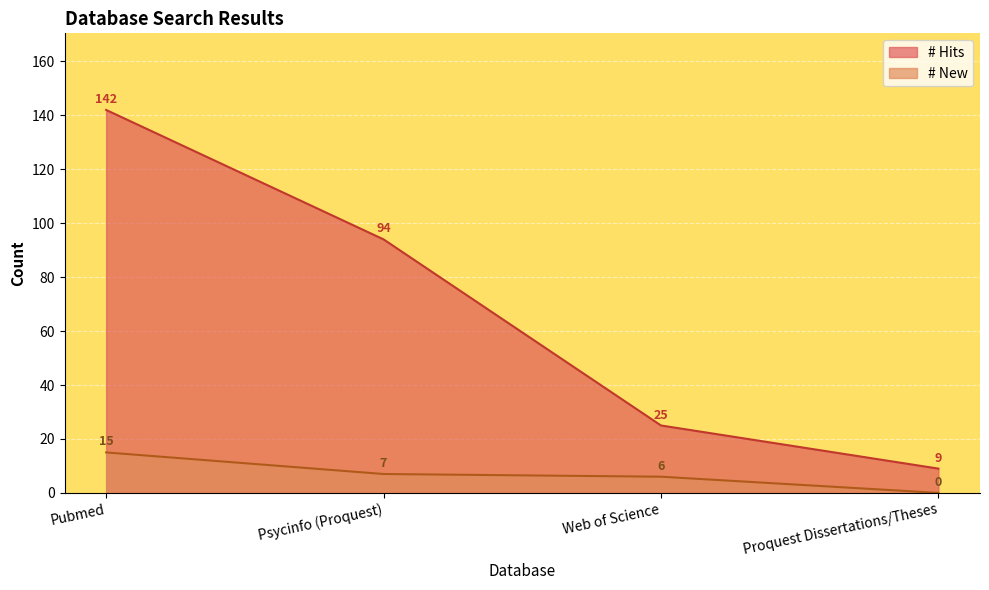

Where is # New nearest to the value 7?

Psycinfo (Proquest)